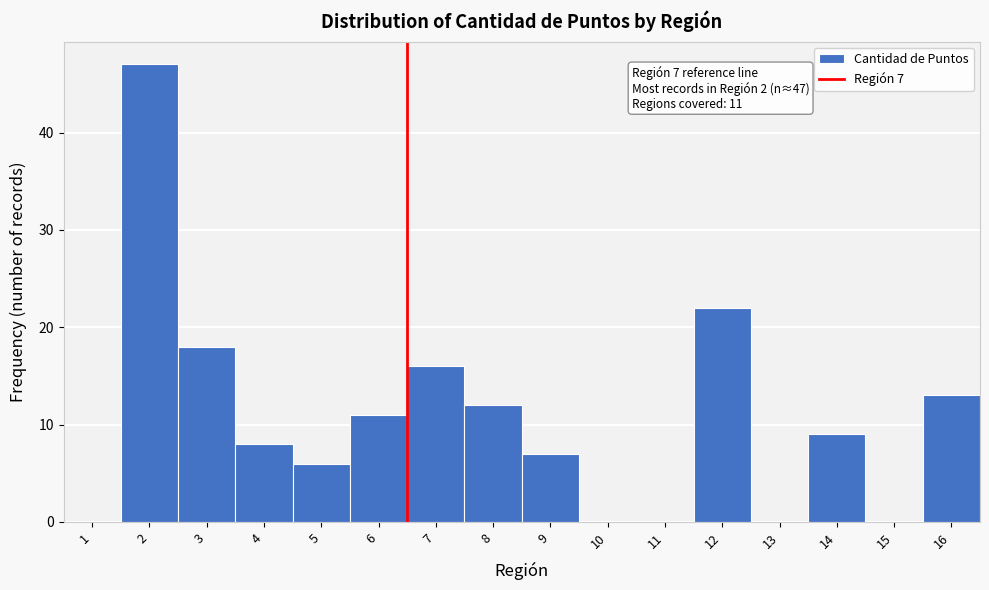

Reading left to right, transcribe all the data shown in this chart.

1=0	2=47	3=18	4=8	5=6	6=11	7=16	8=12	9=7	10=0	11=0	12=22	13=0	14=9	15=0	16=13